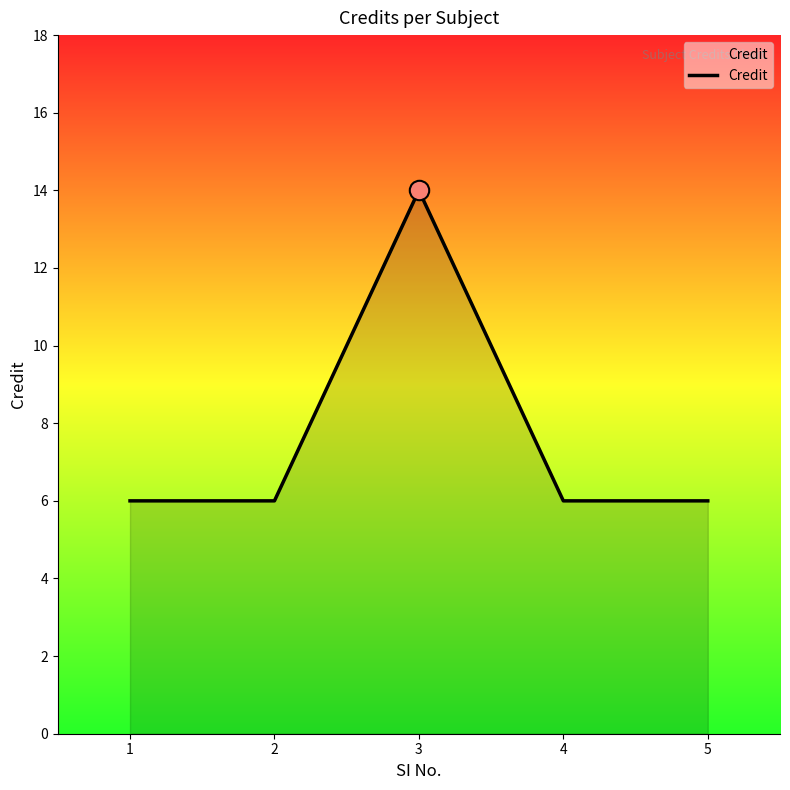

The value at 5 is 11. True or false?

False